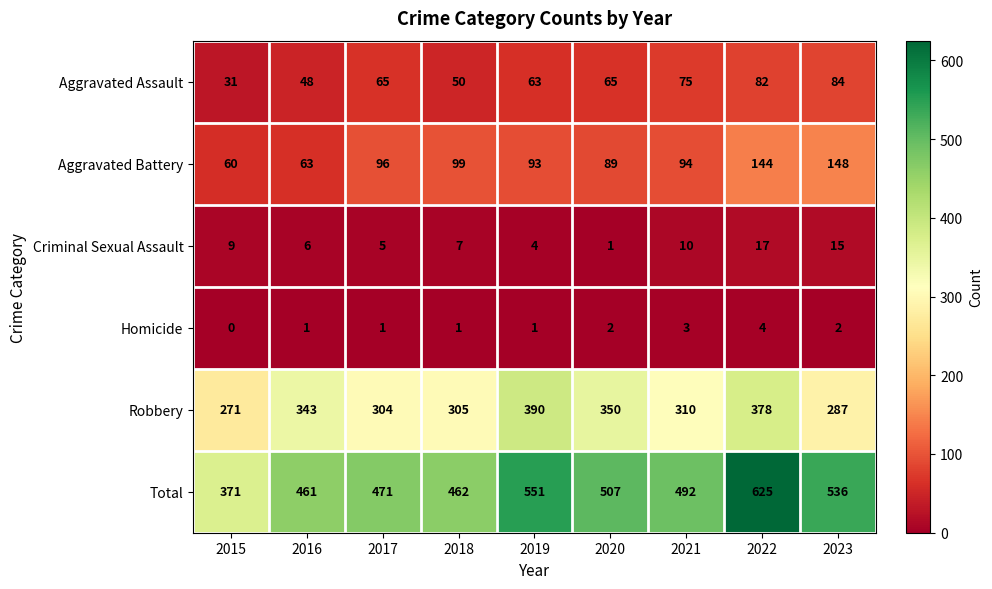

Which label corresponds to the largest value in the chart?

2022